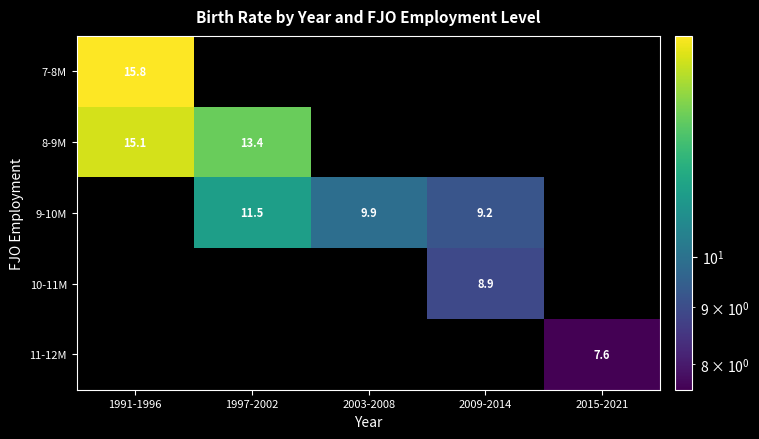

Is the value of 8-9M at 1997-2002 greater than the value of 9-10M at 2003-2008?

Yes